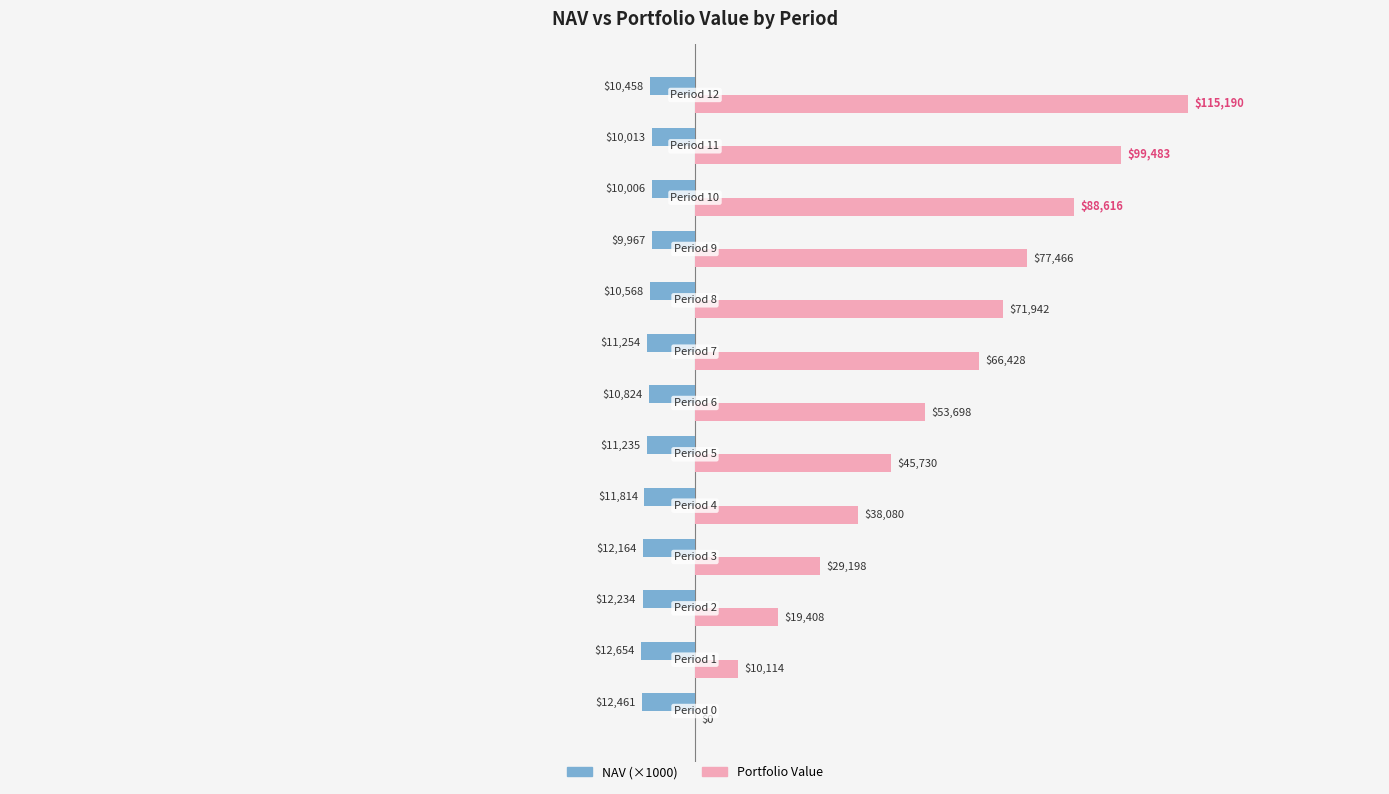

What is the highest value of the Portfolio Value series?

115190.1